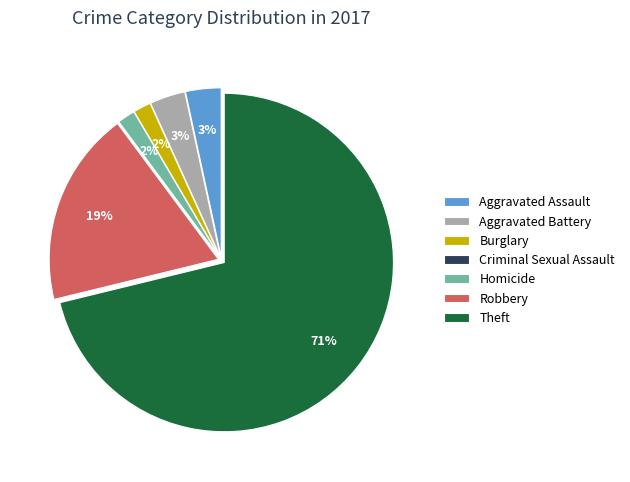

Approximately how many times larger is the value at Aggravated Assault compared to Aggravated Battery?

1.0